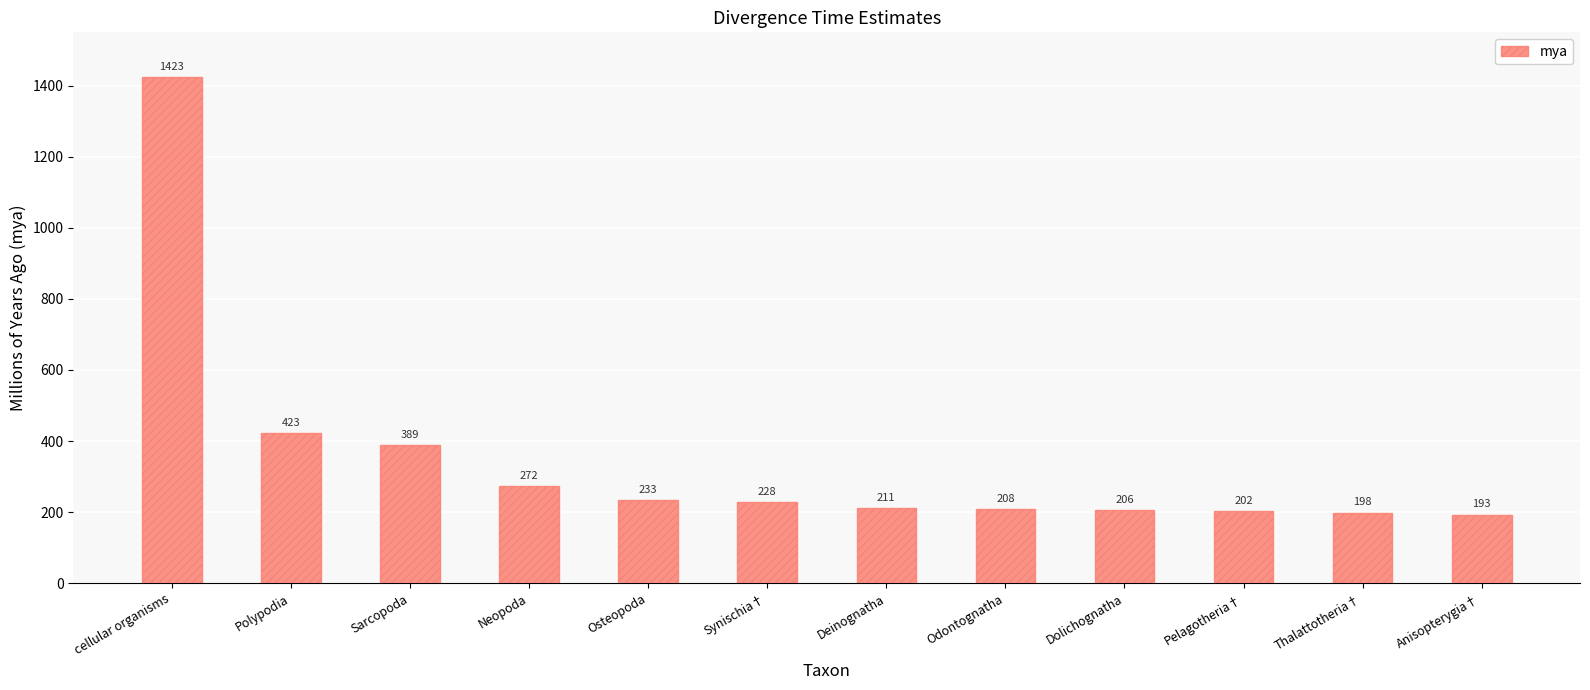

At which category does the chart reach its peak across all series?

cellular organisms